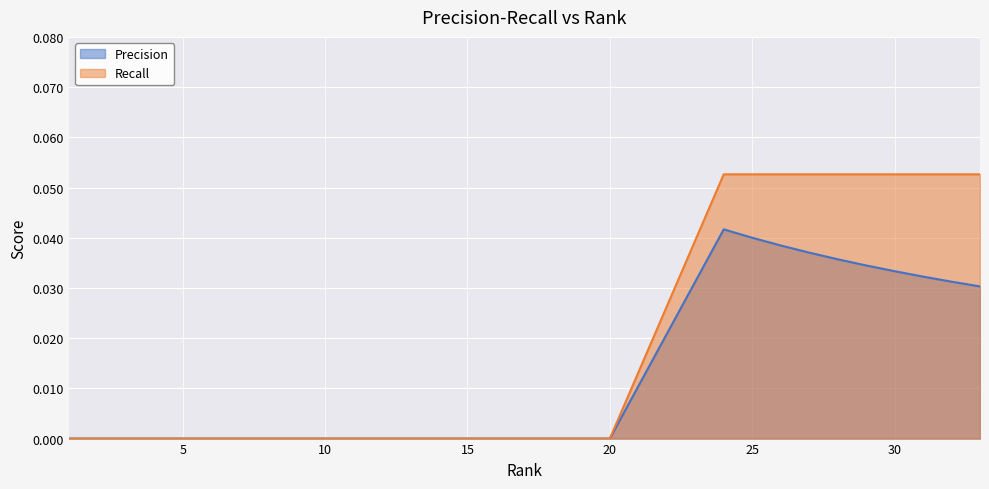

Reading left to right, transcribe all the data shown in this chart.

Precision: 1=0.0	2=0.0	3=0.0	4=0.0	5=0.0	6=0.0	7=0.0	8=0.0	9=0.0	10=0.0	11=0.0	12=0.0	13=0.0	14=0.0	15=0.0	16=0.0	17=0.0	18=0.0	19=0.0	20=0.0	24=0.0	25=0.0	26=0.0	27=0.0	28=0.0	29=0.0	30=0.0	31=0.0	32=0.0	33=0.0
Recall: 1=0.0	2=0.0	3=0.0	4=0.0	5=0.0	6=0.0	7=0.0	8=0.0	9=0.0	10=0.0	11=0.0	12=0.0	13=0.0	14=0.0	15=0.0	16=0.0	17=0.0	18=0.0	19=0.0	20=0.0	24=0.1	25=0.1	26=0.1	27=0.1	28=0.1	29=0.1	30=0.1	31=0.1	32=0.1	33=0.1